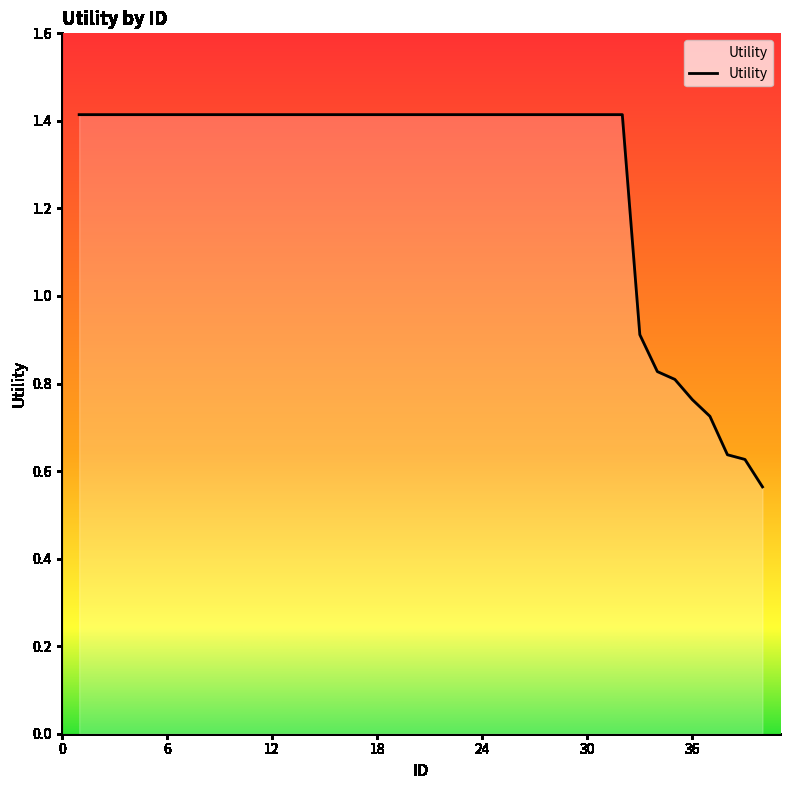

What is the greatest value displayed?

1.4